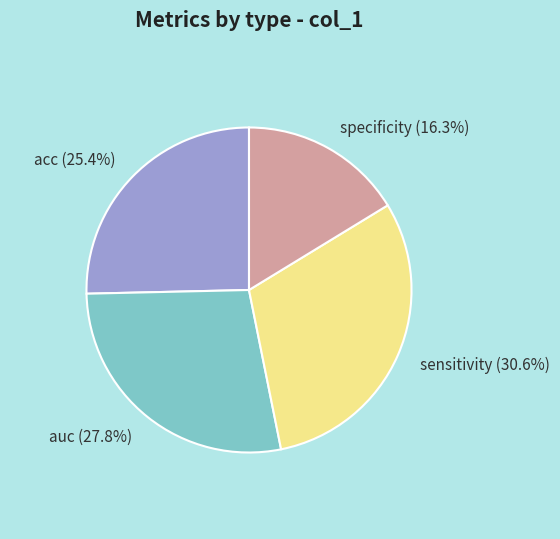

What is the largest slice in the pie chart?

sensitivity